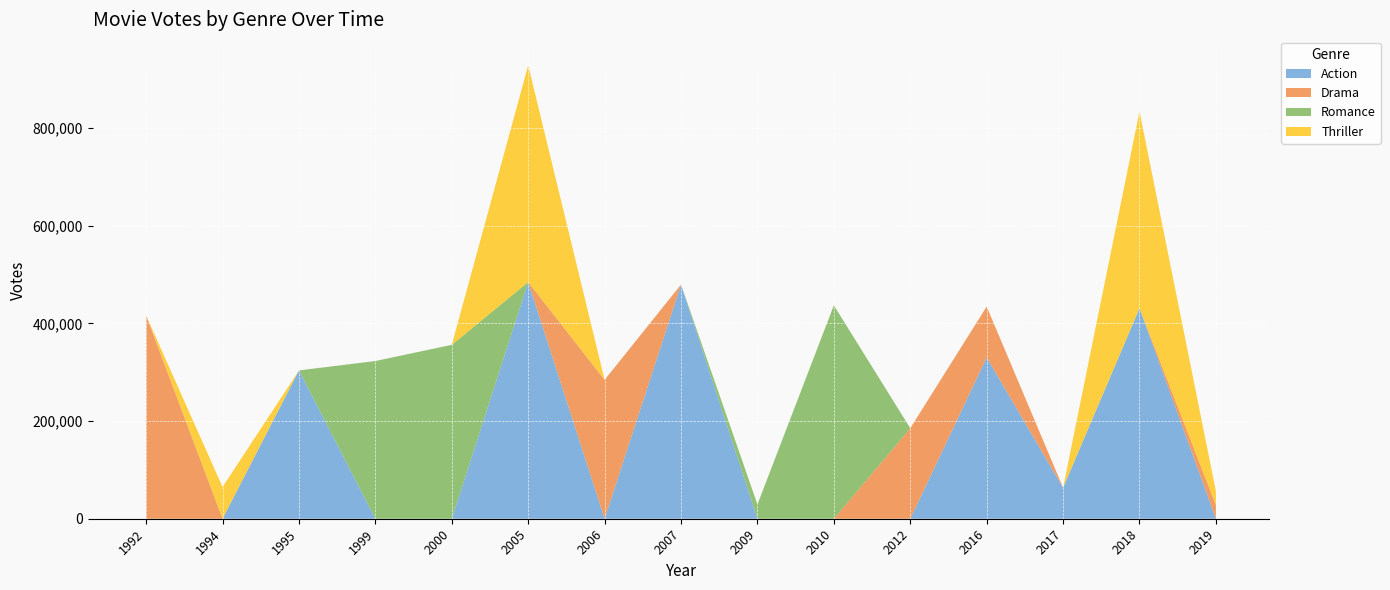

Reading right to left, what are all the values shown in this chart?

Action: 2019=0	2018=430960	2017=63475	2016=330050	2012=0	2010=0	2009=0	2007=479405	2006=0	2005=484395	2000=0	1999=0	1995=303589	1994=0	1992=0
Drama: 2019=28099	2018=0	2017=0	2016=104158	2012=185293	2010=0	2009=0	2007=0	2006=284192	2005=0	2000=0	1999=0	1995=0	1994=0	1992=416098
Romance: 2019=0	2018=0	2017=0	2016=0	2012=0	2010=436736	2009=29164	2007=0	2006=0	2005=0	2000=355950	1999=322783	1995=0	1994=0	1992=0
Thriller: 2019=28099	2018=402721	2017=0	2016=0	2012=0	2010=0	2009=0	2007=0	2006=0	2005=443632	2000=0	1999=0	1995=0	1994=64949	1992=0